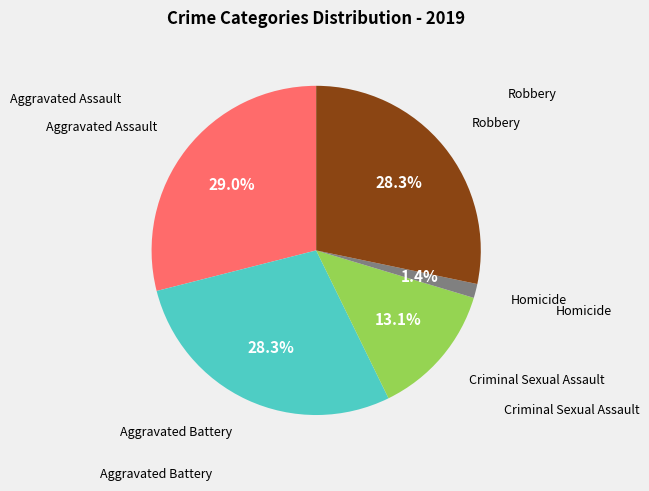

Count the number of slices in the pie.

5